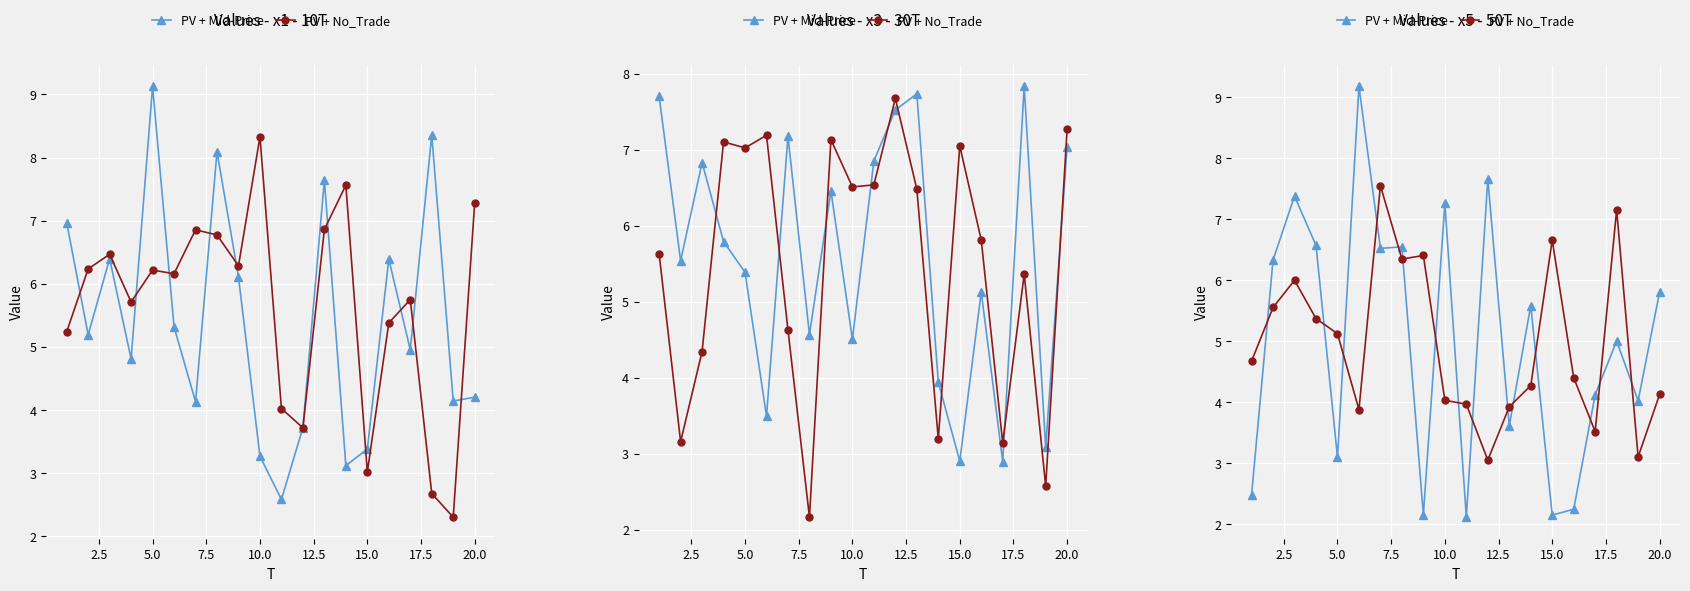

How many lines are shown in the chart?

2